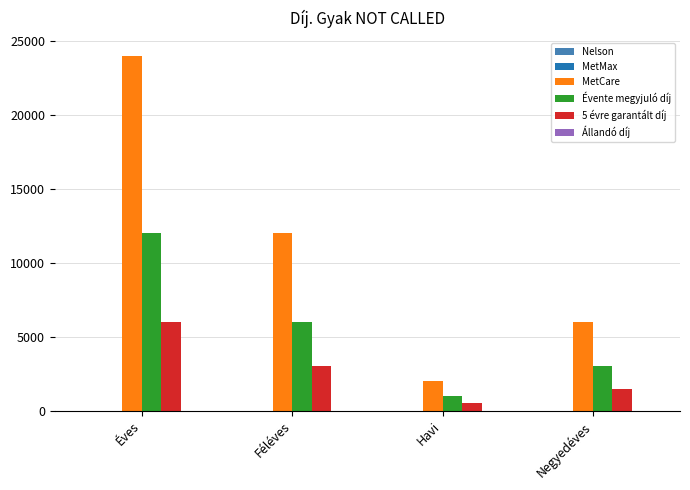

What is the maximum value for MetCare?

24000.0